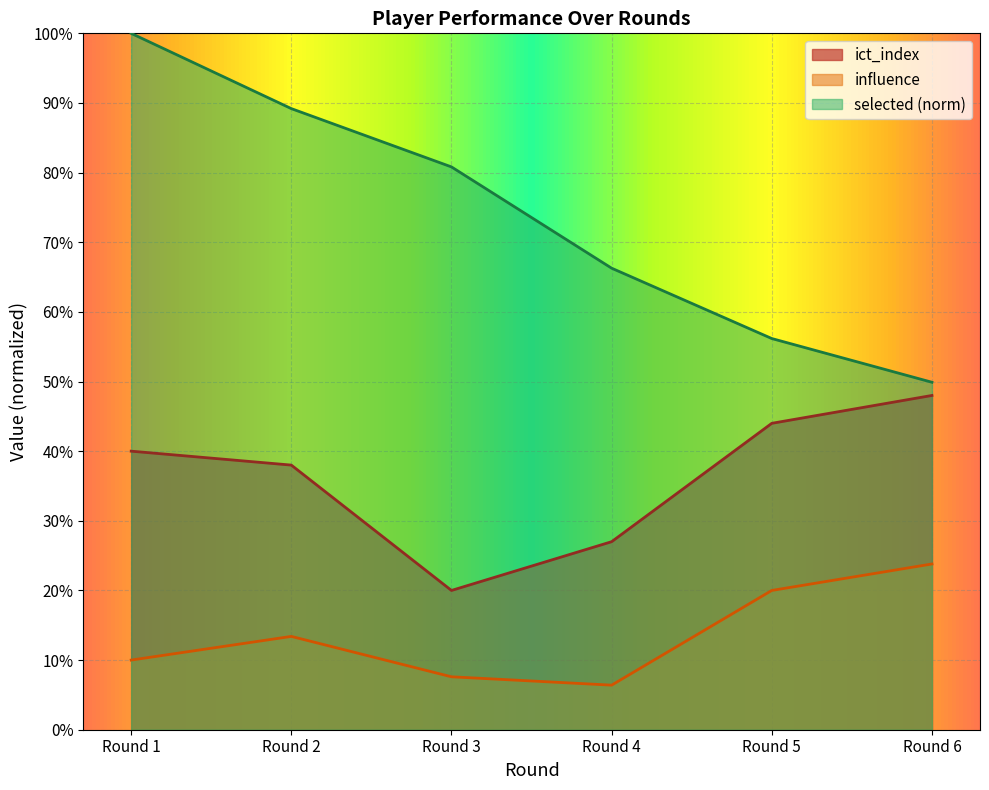

The value of ict_index at Round 4 is 27.0. True or false?

True